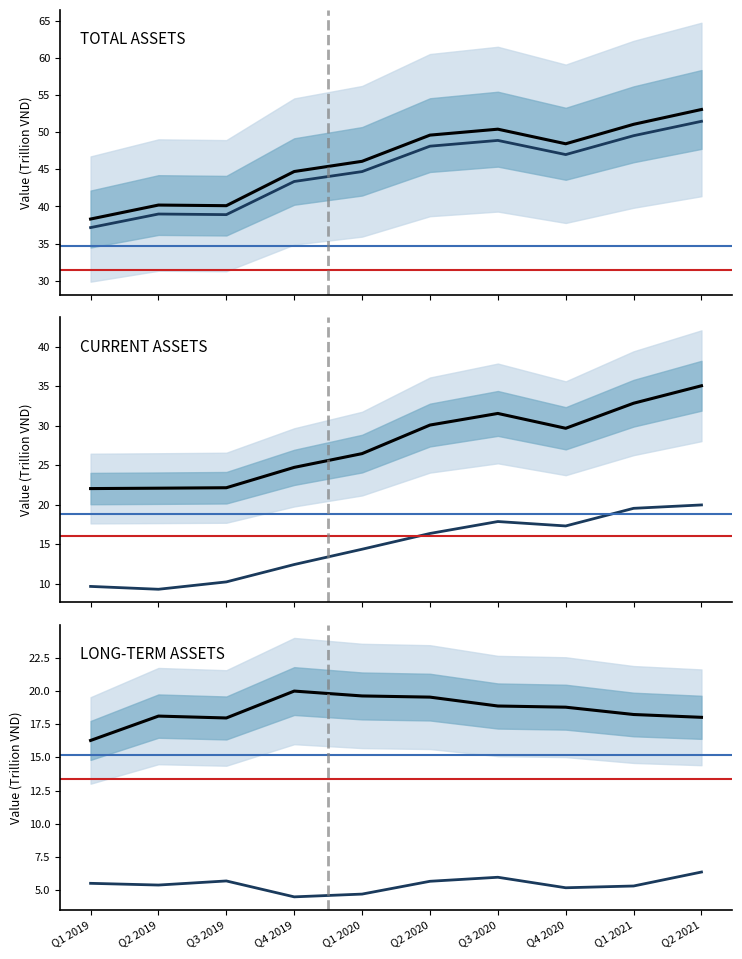

True or false: Accounts receivable and Short-term investments intersect in this chart.

False